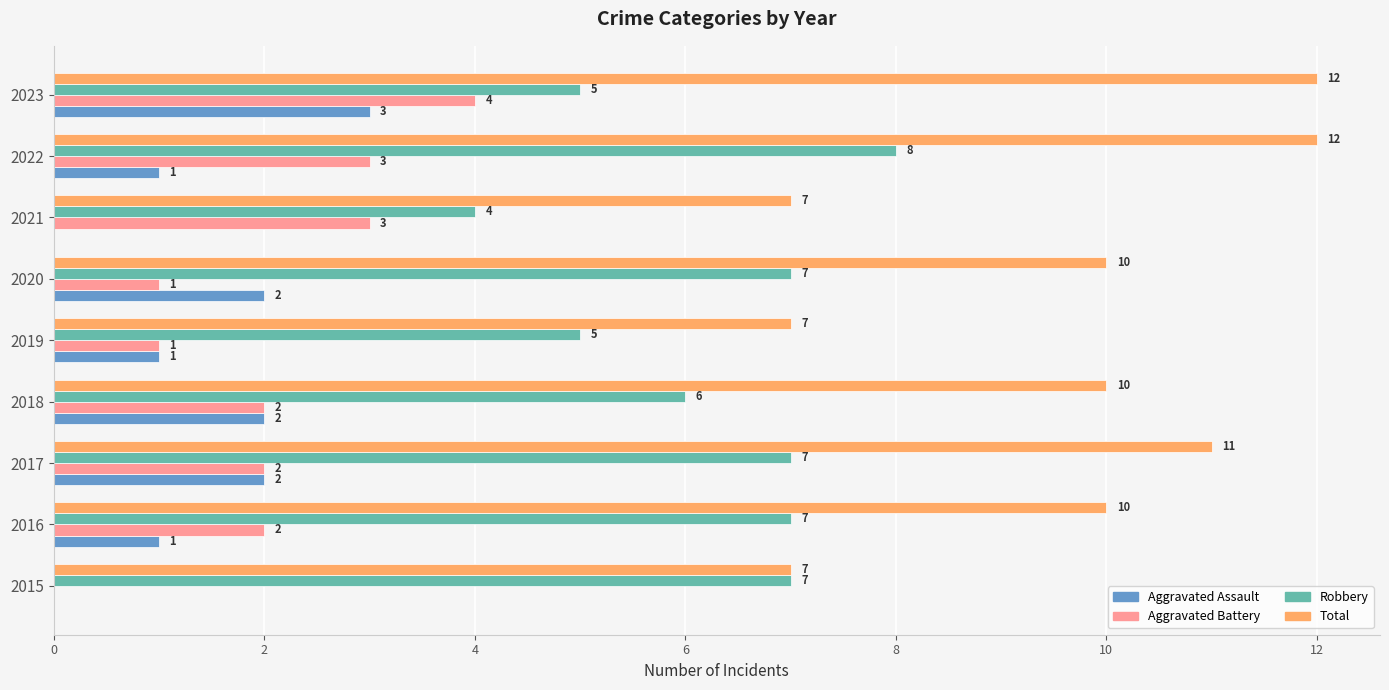

What is the total value across all series at 2022?

24